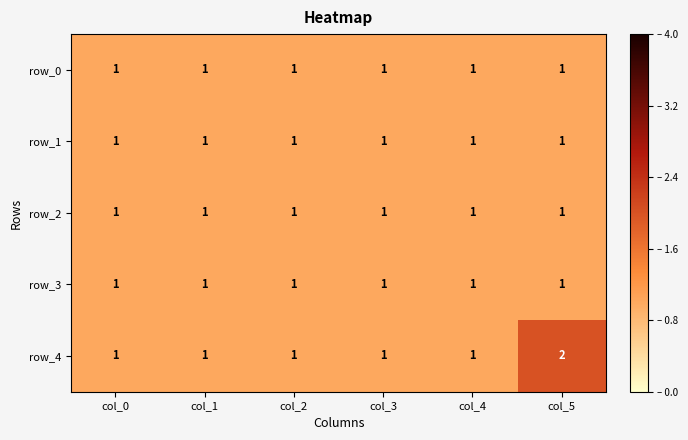

What is the total value across all series at col_0?

5